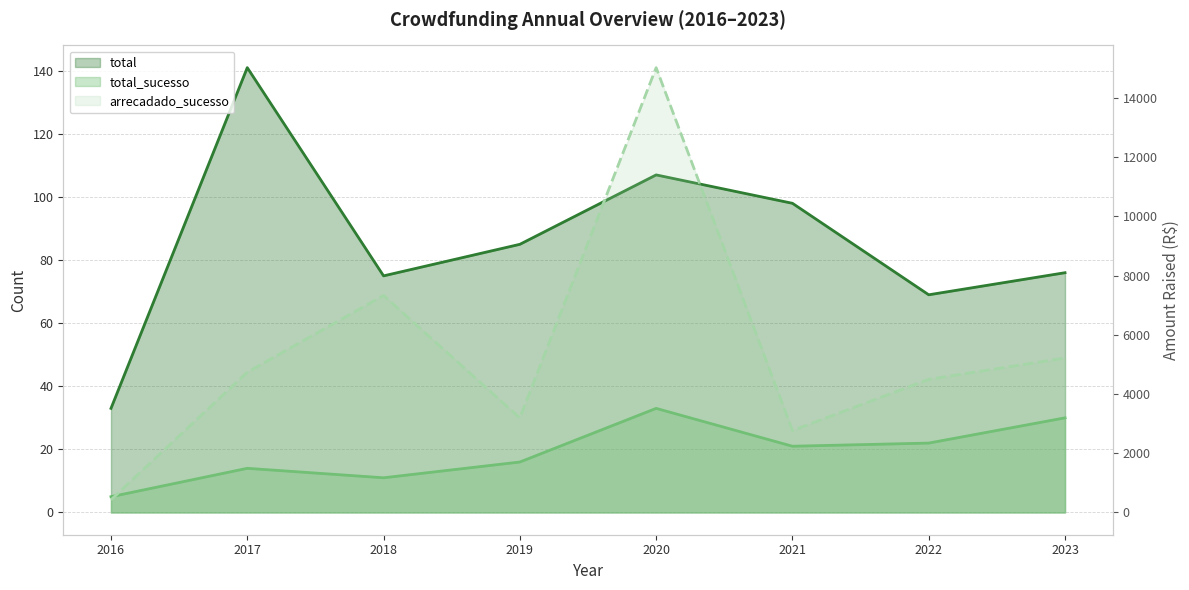

Is it true that total equals 176 at 2020?

False